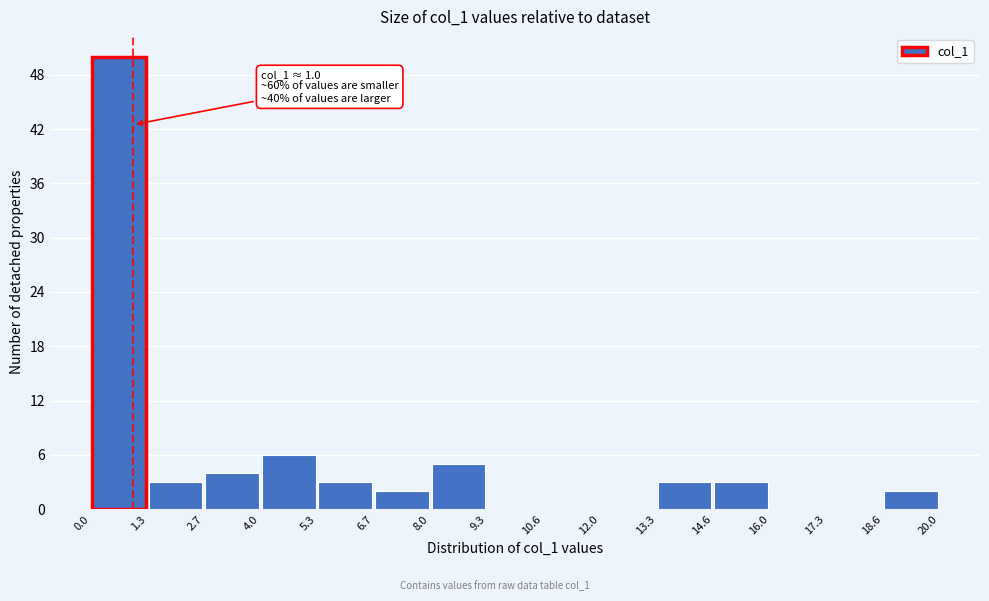

Which range on the x-axis has the tallest bar?

0.0 to 1.3